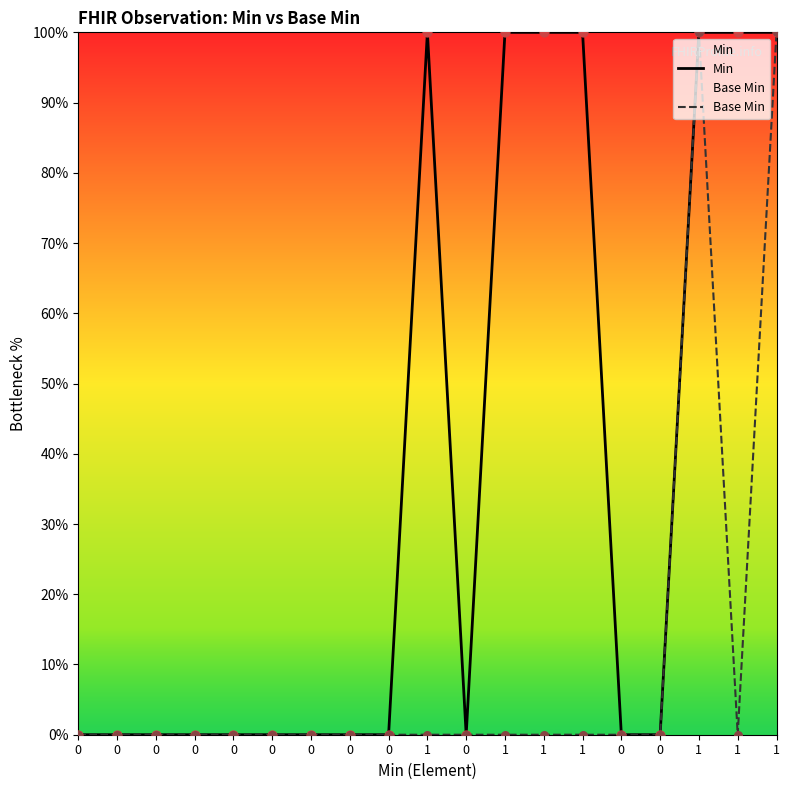

Which series has the largest total across all categories?

Min